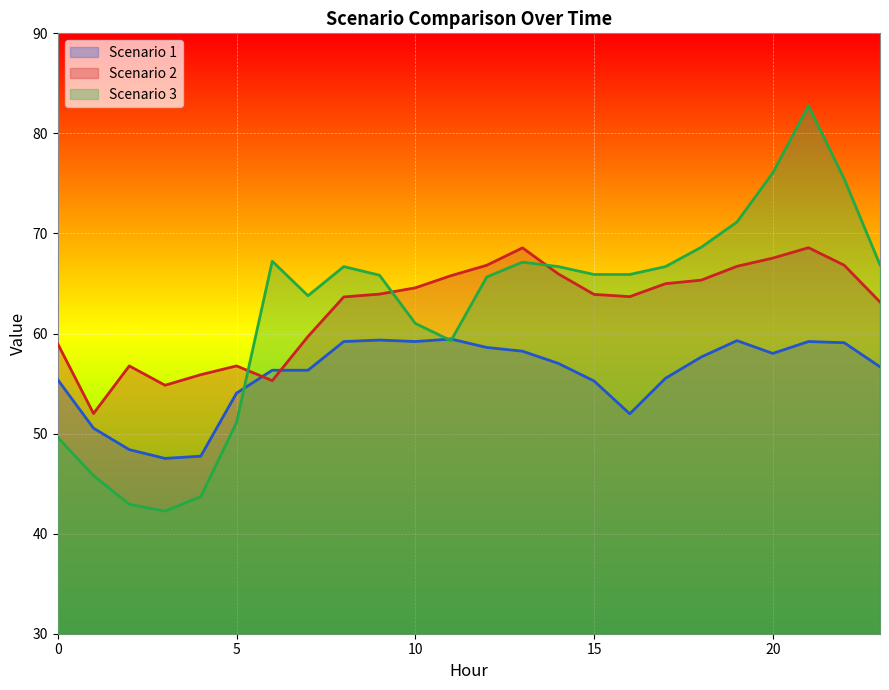

Rank the categories by Scenario 1 value from highest to lowest.

11, 9, 19, 8, 10, 21, 22, 12, 13, 20, 18, 14, 23, 6, 7, 17, 0, 15, 5, 16, 1, 2, 4, 3